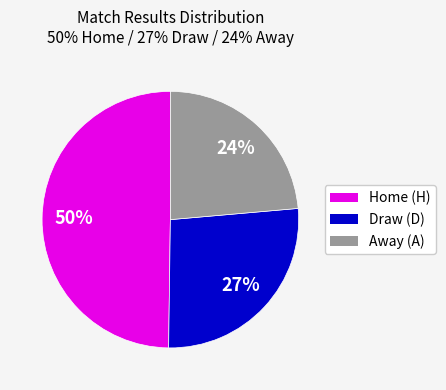

Is there a majority slice in this chart?

No